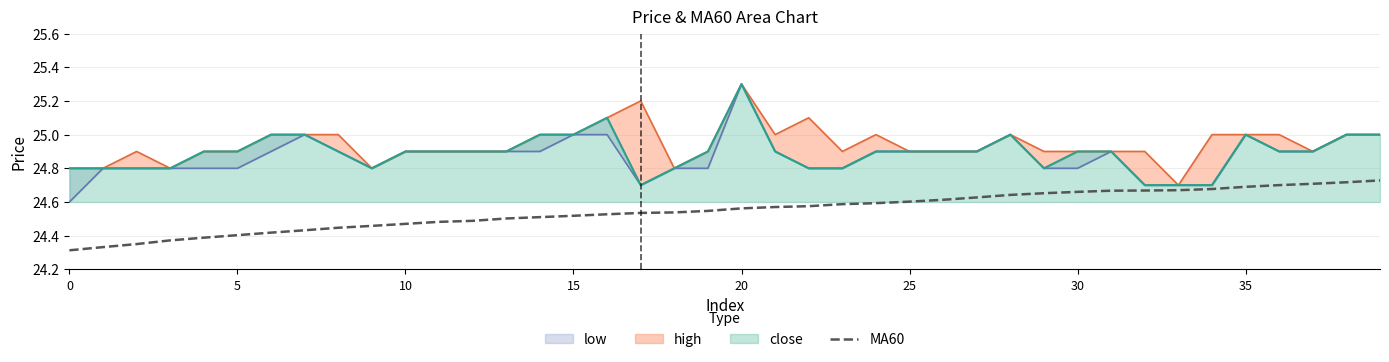

What is the smallest value displayed?

24.3